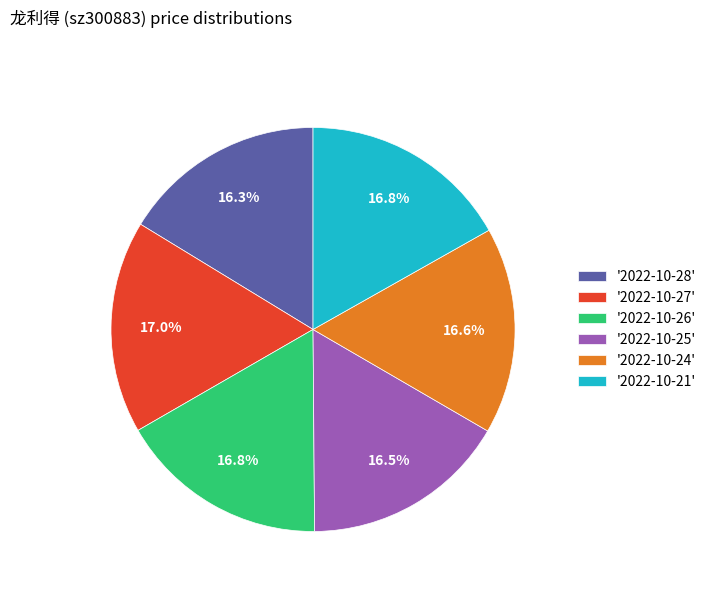

What portion of the pie excludes '2022-10-21'?

83.2%